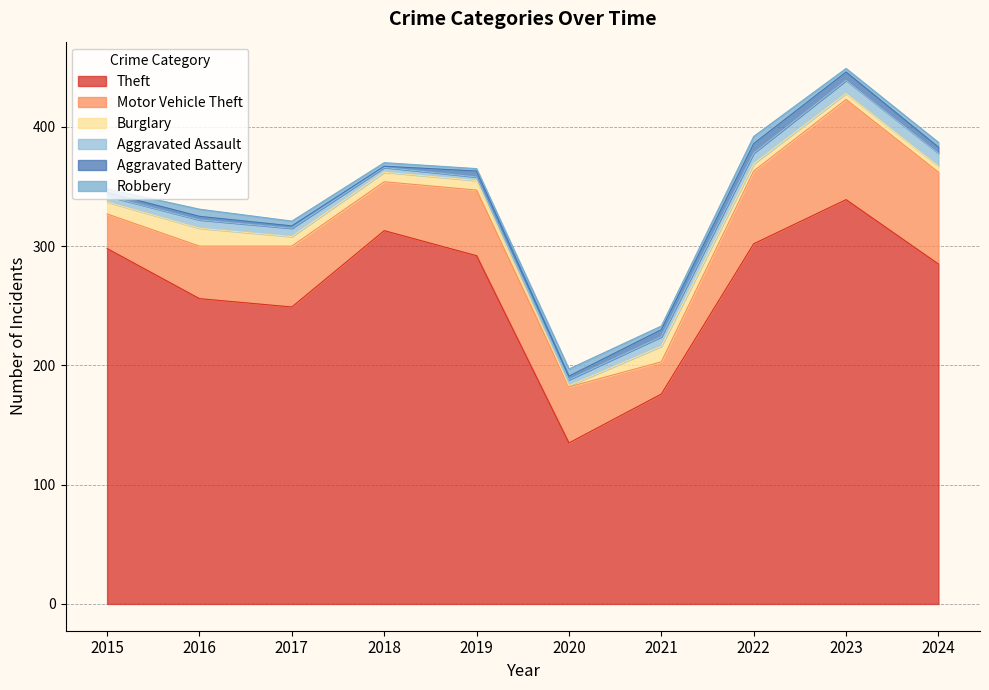

The value of Motor Vehicle Theft at 2020 is 47. True or false?

True